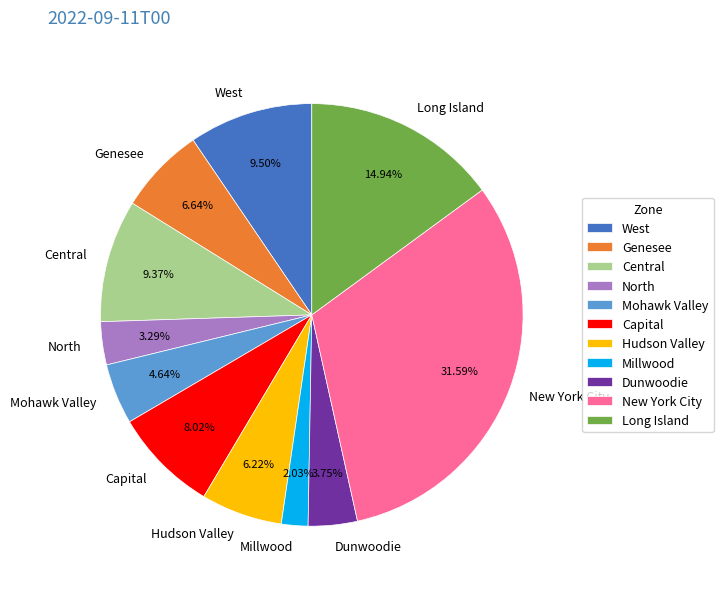

Do Hudson Valley and West together represent more than half of the pie?

No